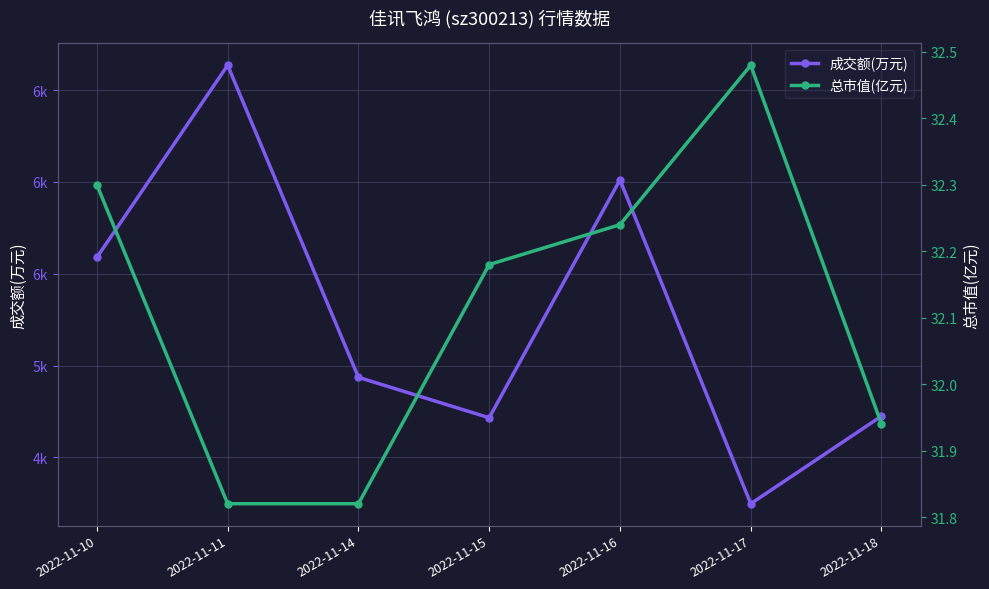

What is the total value across all series at 2022-11-11?

6666.8